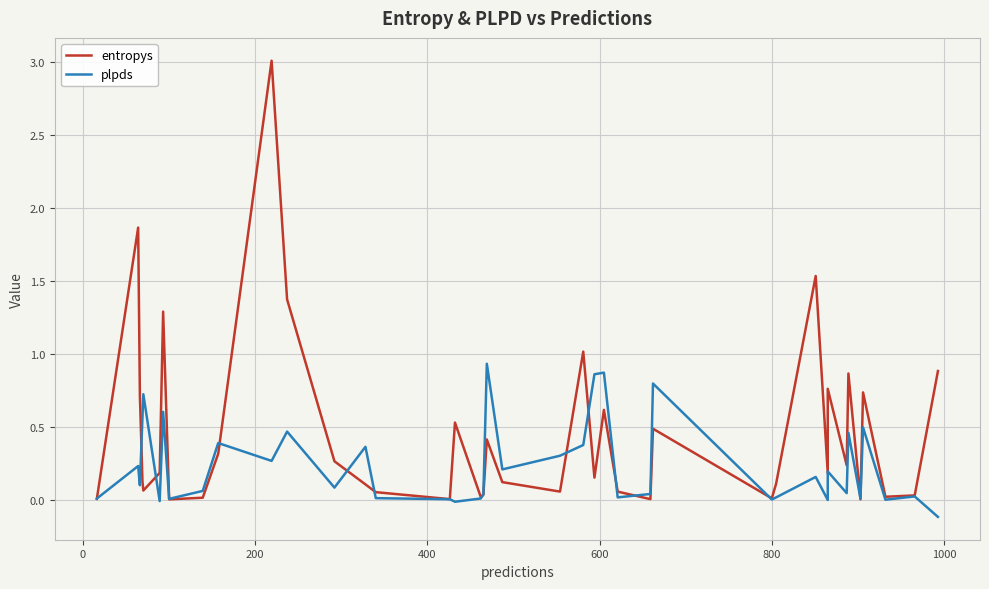

Does the chart display data point markers on the line(s)?

No